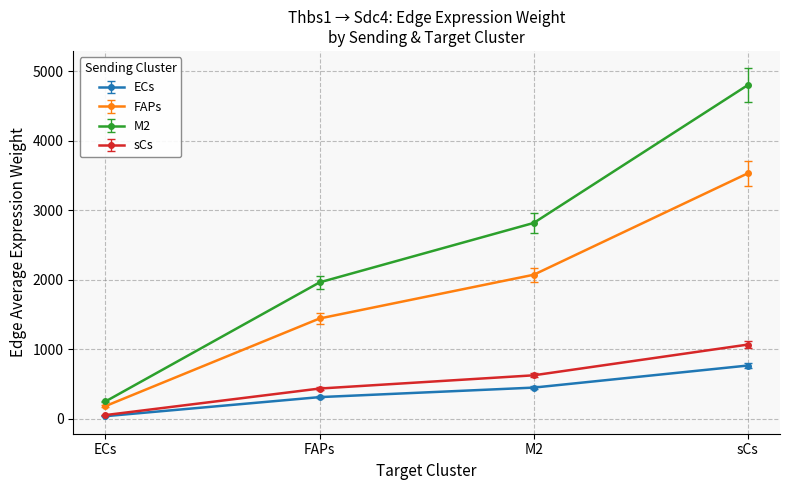

True or false: sCs and M2 cross at least once.

False